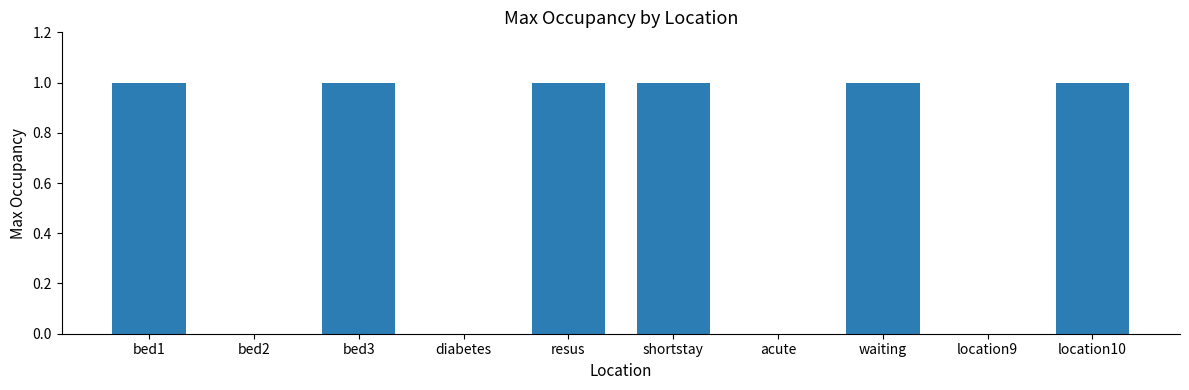

The chart shows a value of 1 at bed1. True or false?

True